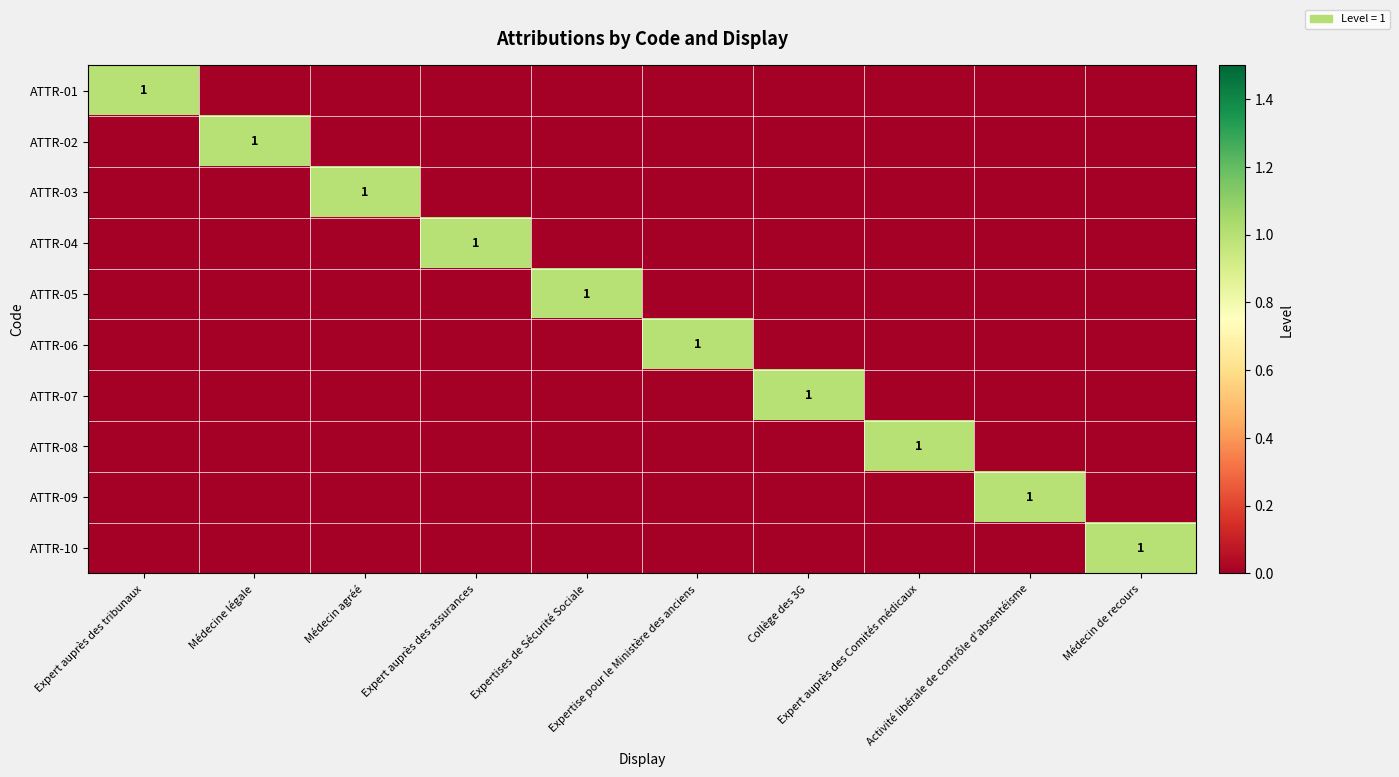

At which label is ATTR-10 closest to 0?

Expert auprès des tribunaux